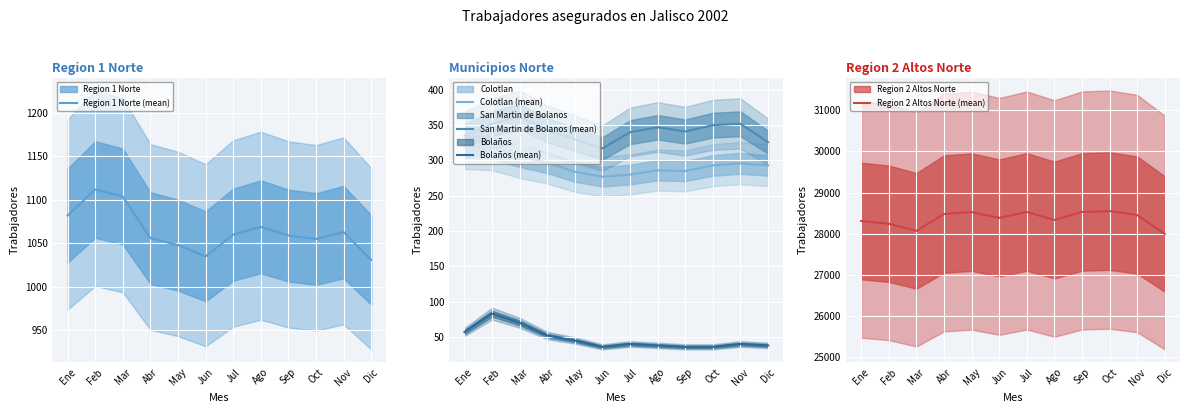

Where is the first local maximum for San Martin de Bolanos (mean)?

Mar